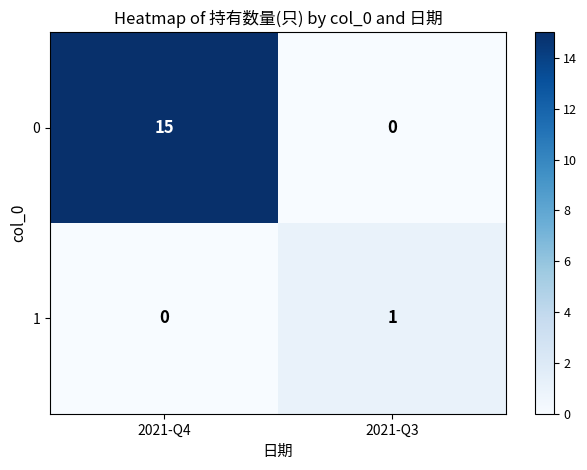

What is the average value of the 0 series?

8